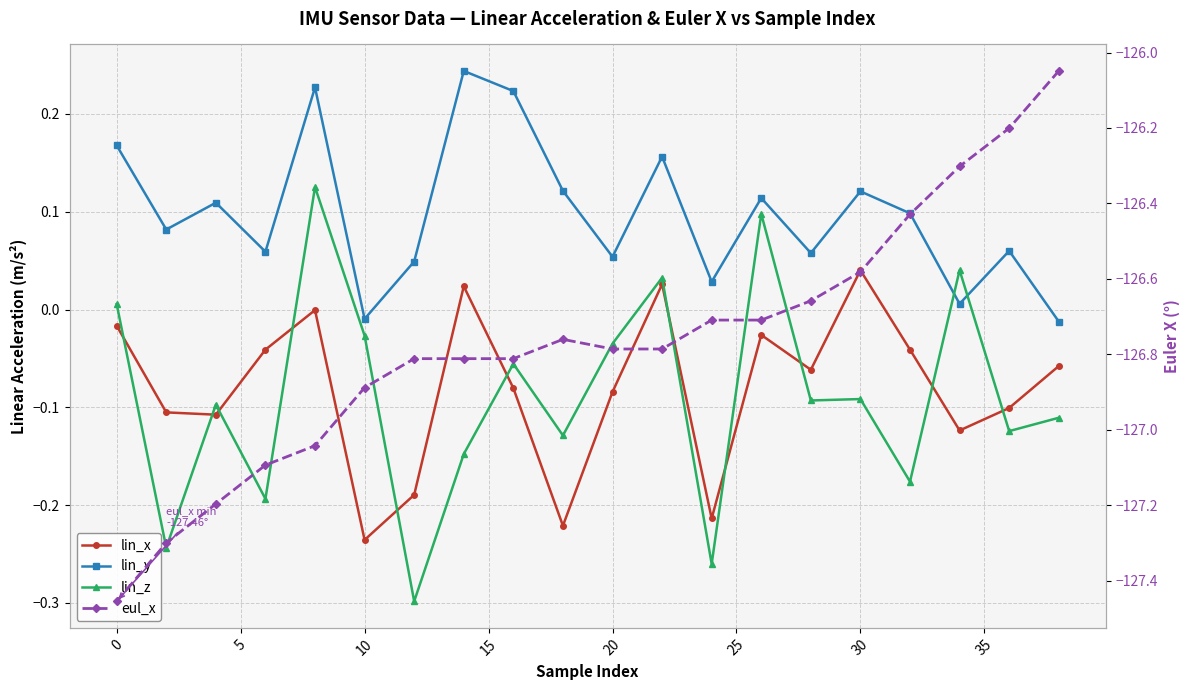

What is the difference between the maximum and minimum values in the lin_y series?

0.3